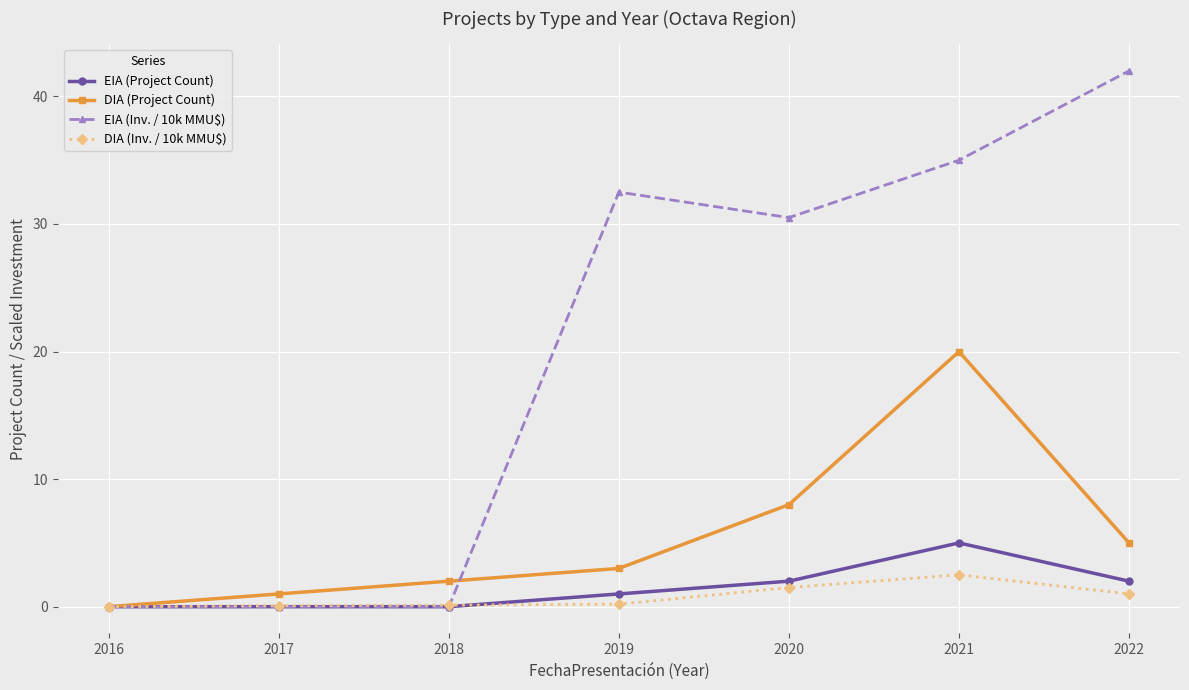

What is the maximum value shown in the chart?

42.0